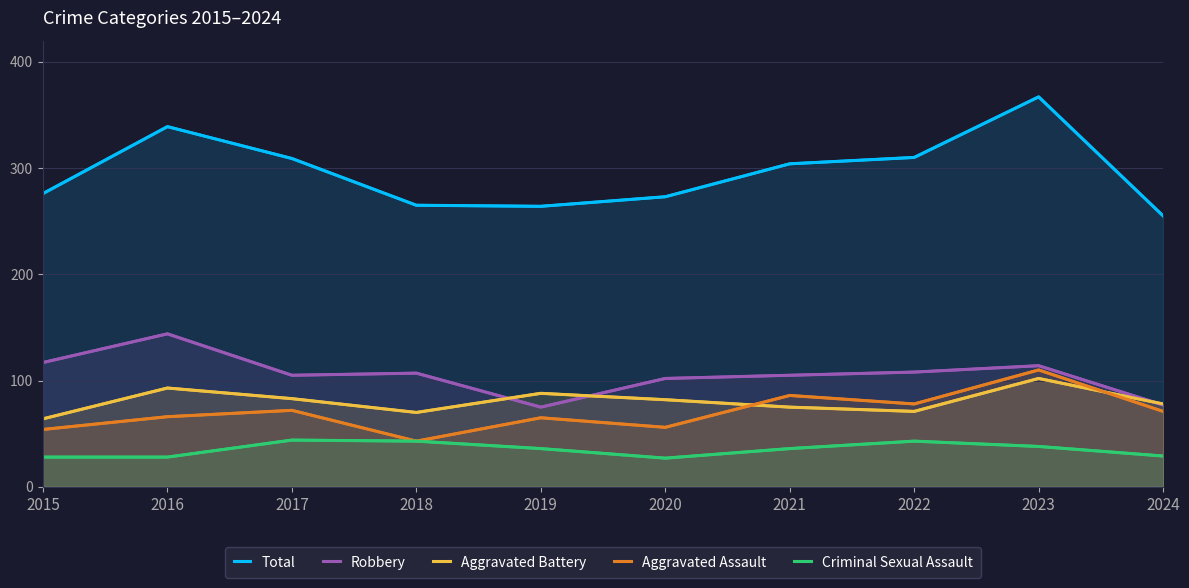

Reading left to right, extract all data points from this chart.

Total: 2015=276	2016=339	2017=309	2018=265	2019=264	2020=273	2021=304	2022=310	2023=367	2024=255
Robbery: 2015=117	2016=144	2017=105	2018=107	2019=75	2020=102	2021=105	2022=108	2023=114	2024=77
Aggravated Battery: 2015=64	2016=93	2017=83	2018=70	2019=88	2020=82	2021=75	2022=71	2023=102	2024=78
Aggravated Assault: 2015=54	2016=66	2017=72	2018=43	2019=65	2020=56	2021=86	2022=78	2023=110	2024=71
Criminal Sexual Assault: 2015=28	2016=28	2017=44	2018=43	2019=36	2020=27	2021=36	2022=43	2023=38	2024=29